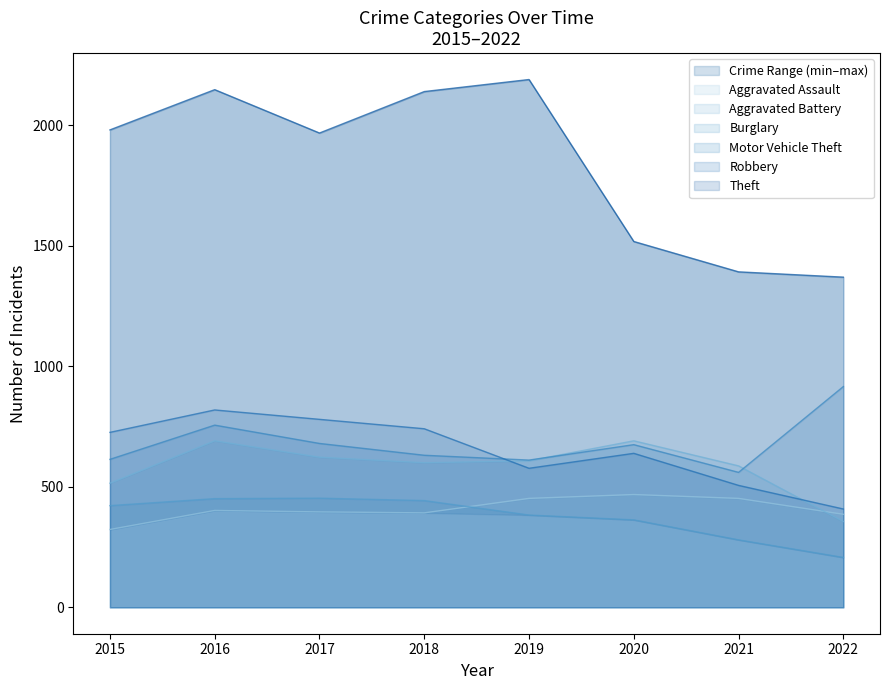

True or false: Aggravated Assault and Burglary intersect in this chart.

True